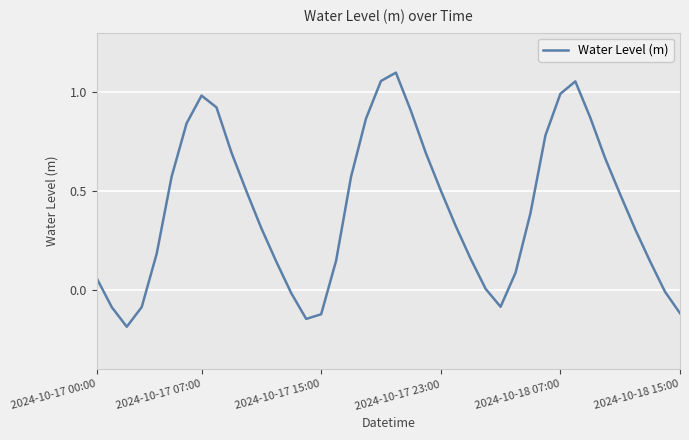

Does the chart have visible grid lines?

Yes